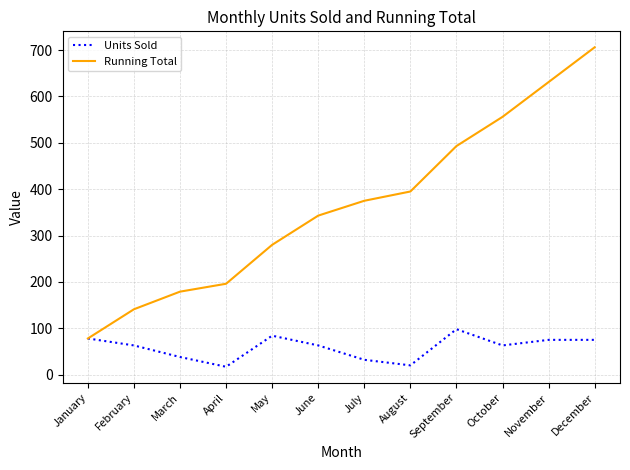

Which category has the highest value across all series?

December